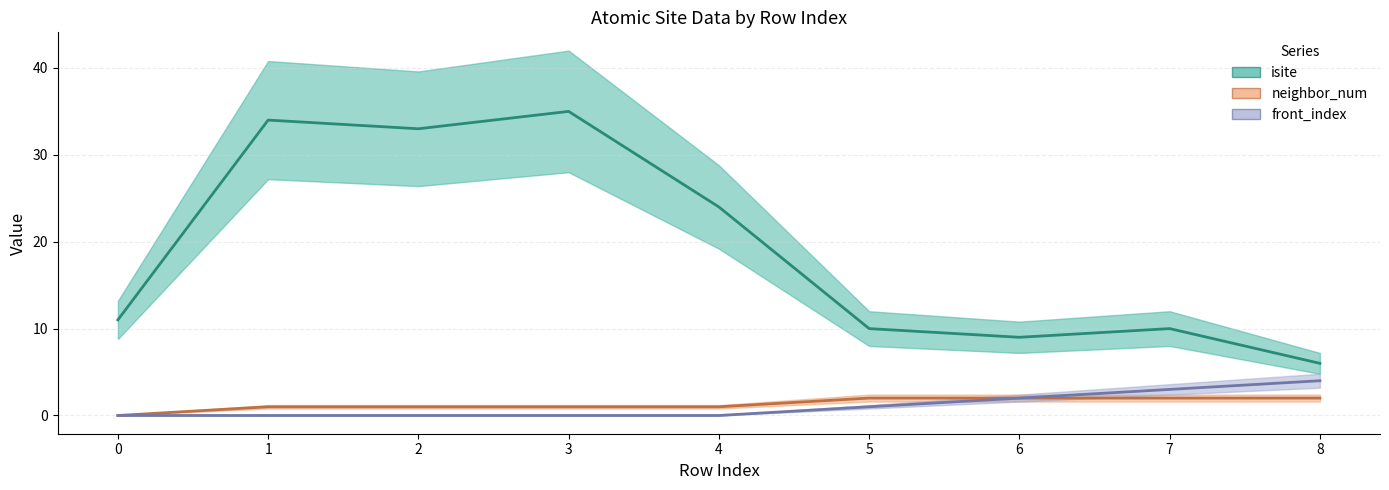

What is the difference between the second highest and minimum values in the isite series?

28